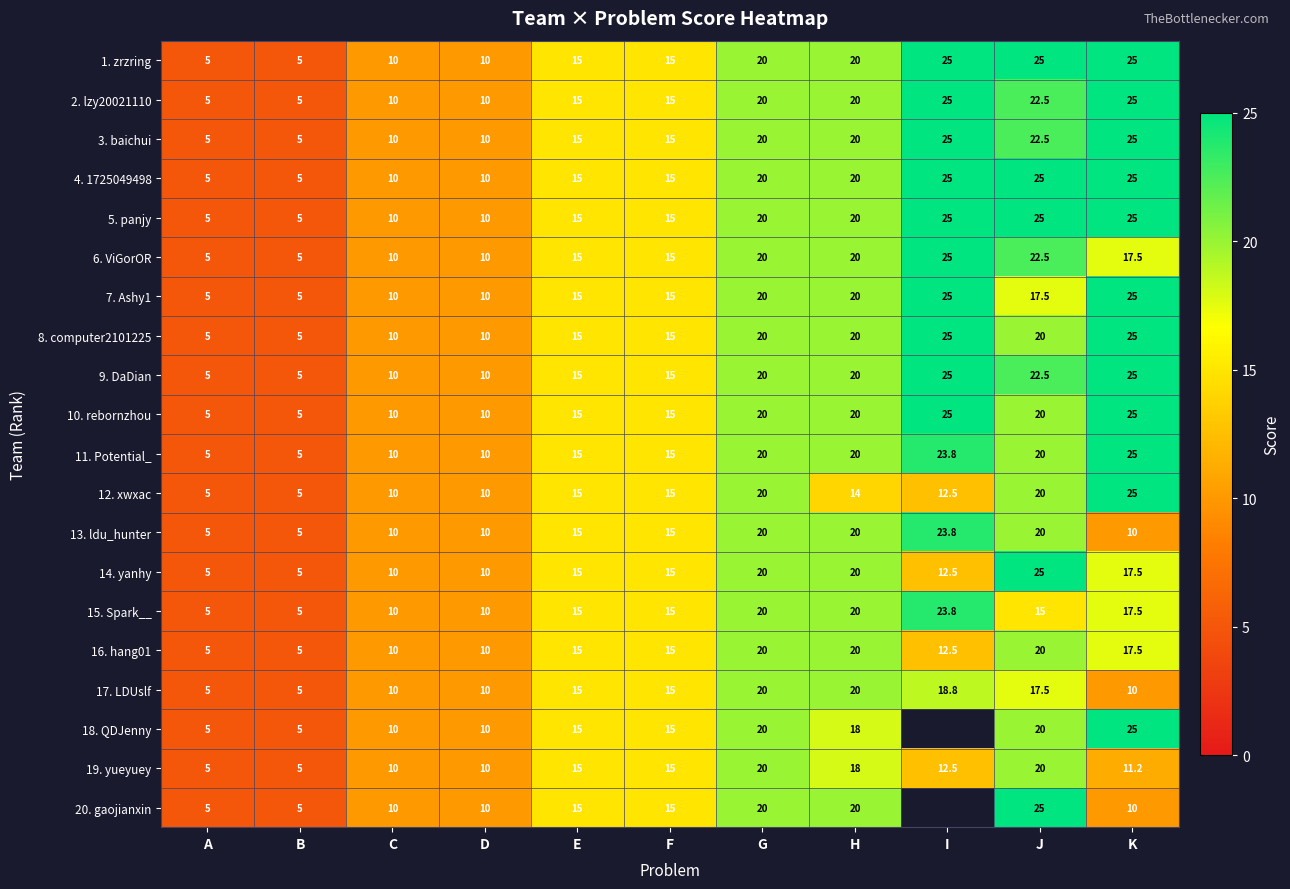

What is the difference between the second highest and minimum values in the 7. Ashy1 series?

20.0